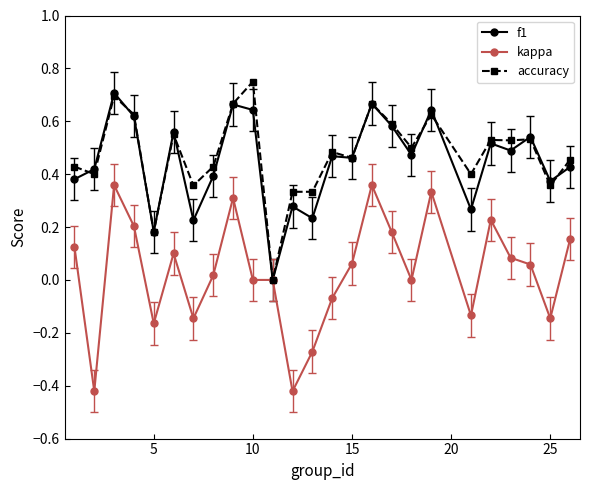

In accuracy, how many points are higher than both neighbors (excluding endpoints)?

8